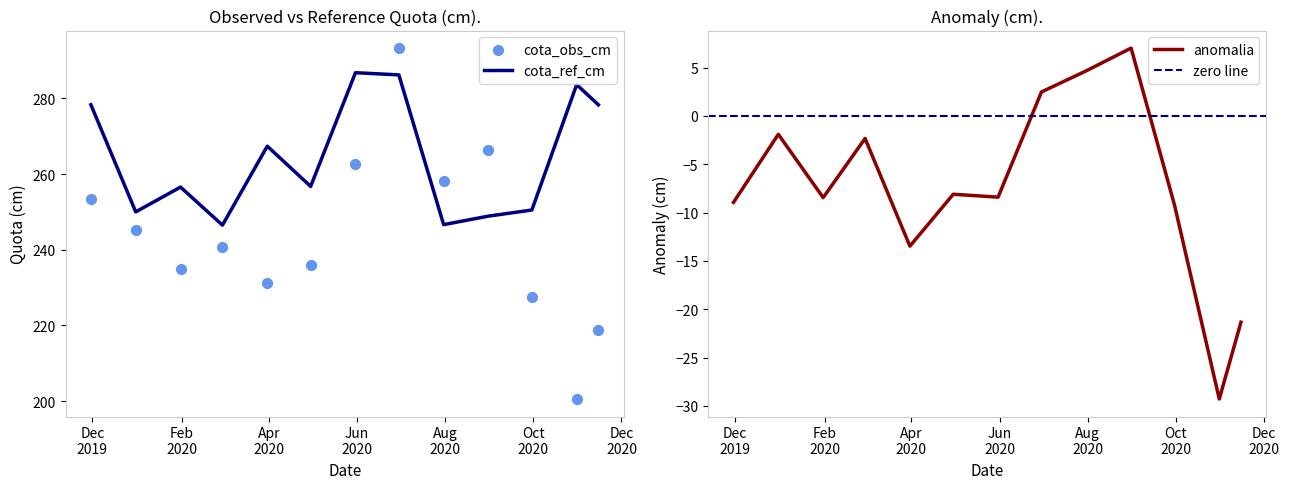

What is the total value across all series at 2019-11-30?

522.8